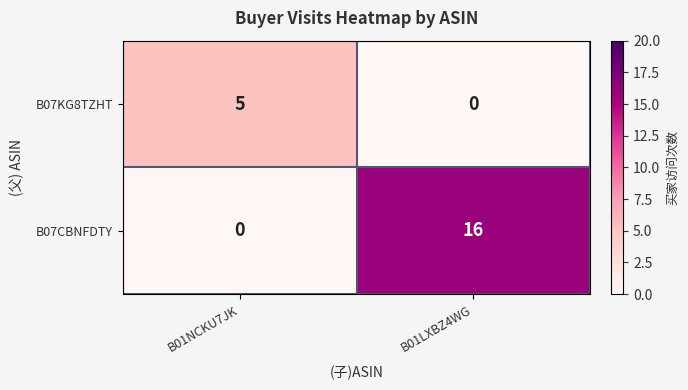

What is the sum of all B07KG8TZHT values?

5